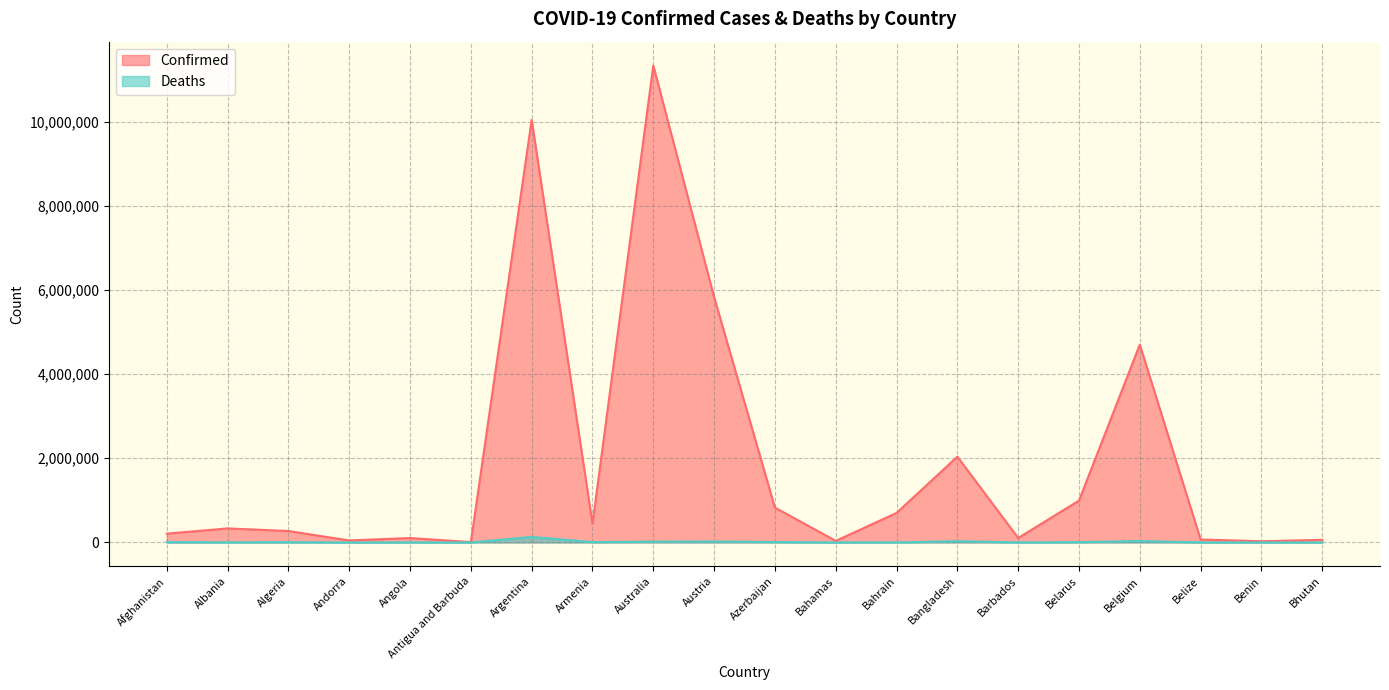

Between Afghanistan and Andorra, which series saw the biggest shift?

Confirmed